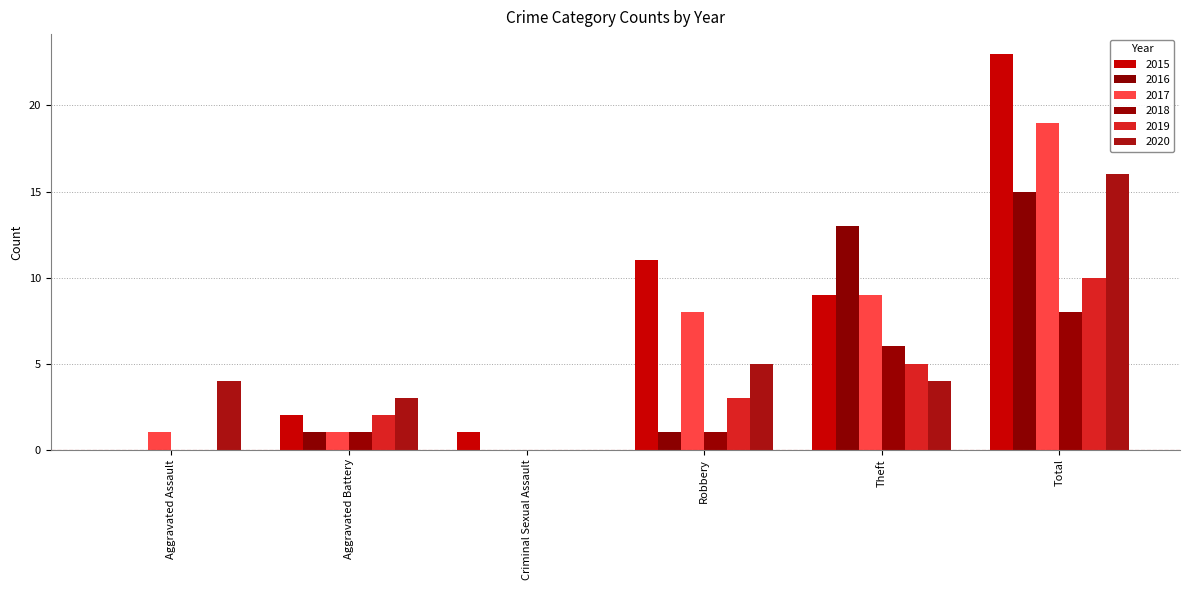

Count the 2018 values in the range 0 to 6.

5